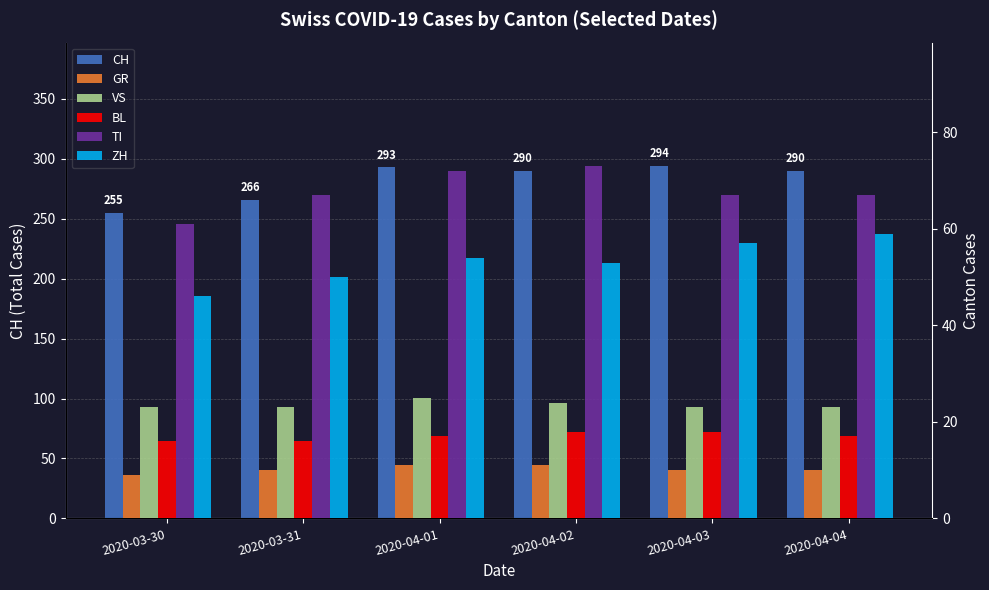

Reading left to right, what are all the values shown in this chart?

CH: 2020-03-30=255	2020-03-31=266	2020-04-01=293	2020-04-02=290	2020-04-03=294	2020-04-04=290
GR: 2020-03-30=9	2020-03-31=10	2020-04-01=11	2020-04-02=11	2020-04-03=10	2020-04-04=10
VS: 2020-03-30=23	2020-03-31=23	2020-04-01=25	2020-04-02=24	2020-04-03=23	2020-04-04=23
BL: 2020-03-30=16	2020-03-31=16	2020-04-01=17	2020-04-02=18	2020-04-03=18	2020-04-04=17
TI: 2020-03-30=61	2020-03-31=67	2020-04-01=72	2020-04-02=73	2020-04-03=67	2020-04-04=67
ZH: 2020-03-30=46	2020-03-31=50	2020-04-01=54	2020-04-02=53	2020-04-03=57	2020-04-04=59